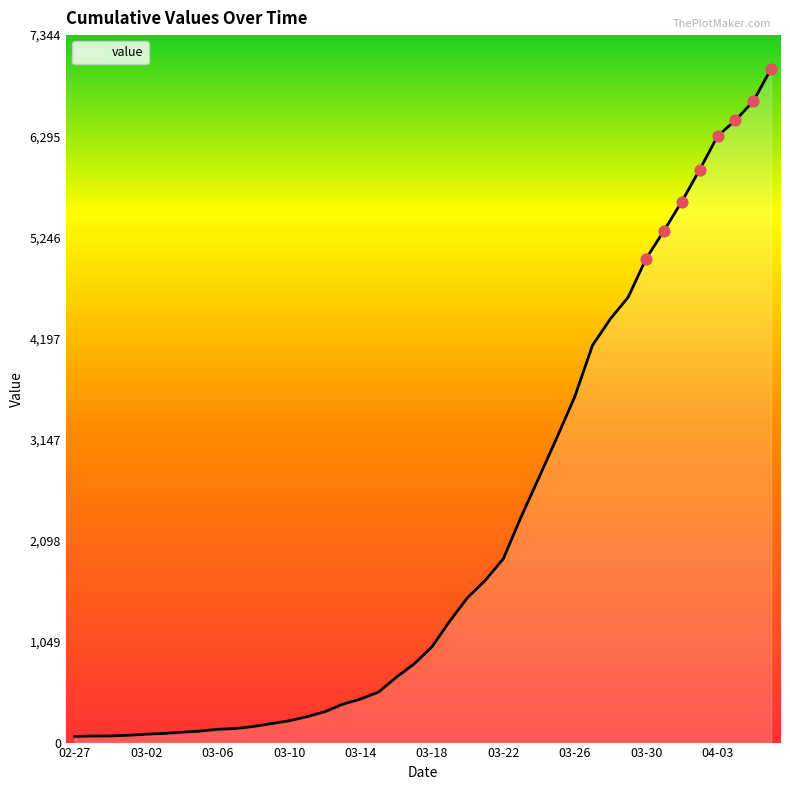

What is the greatest value displayed?

6995